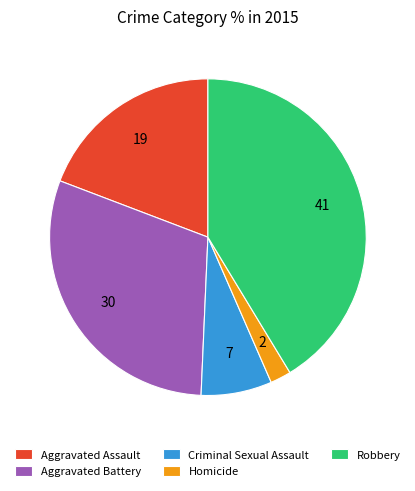

Does any single category account for the majority?

No